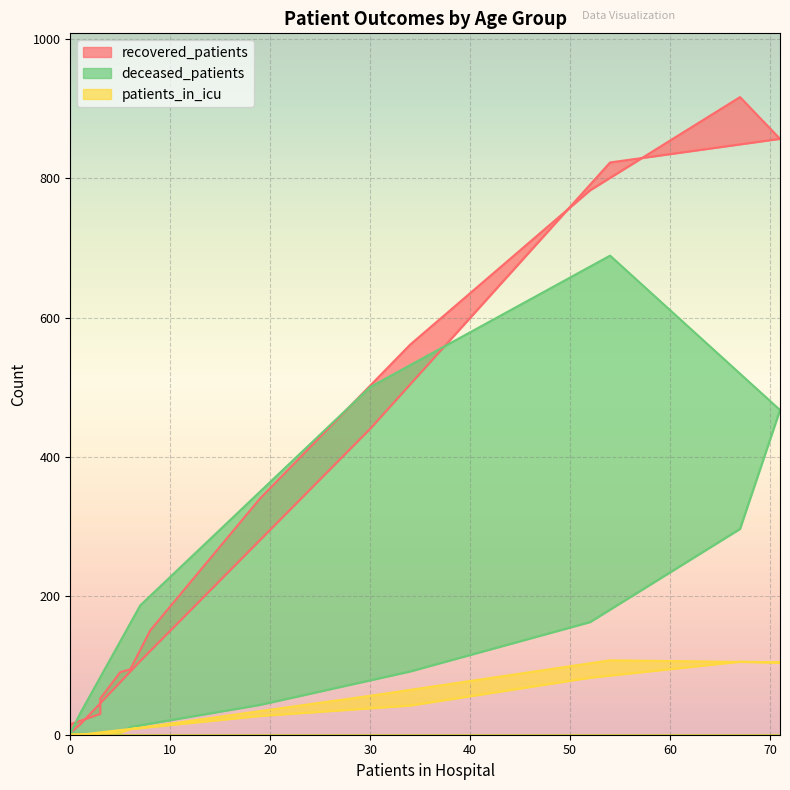

List the series in order of their overall mean, lowest first.

patients_in_icu, deceased_patients, recovered_patients